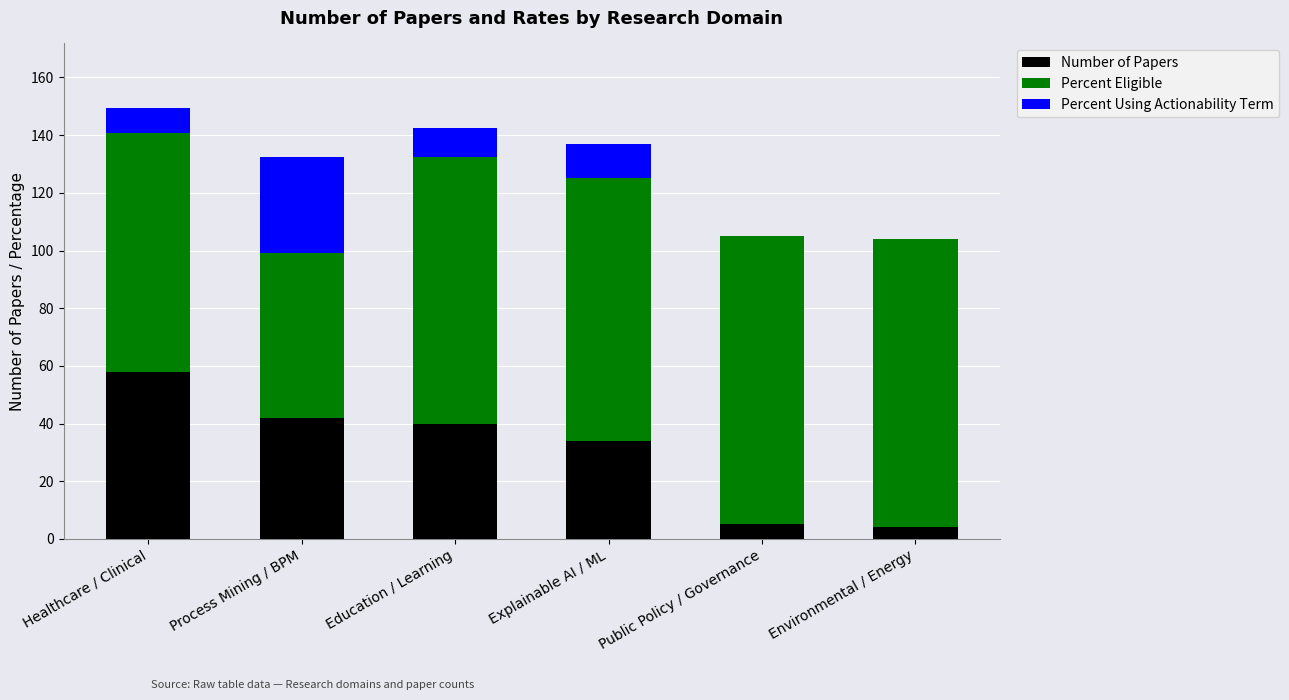

Reading left to right, transcribe the values for Number of Papers.

Healthcare / Clinical=58.0	Process Mining / BPM=42.0	Education / Learning=40.0	Explainable AI / ML=34.0	Public Policy / Governance=5.0	Environmental / Energy=4.0